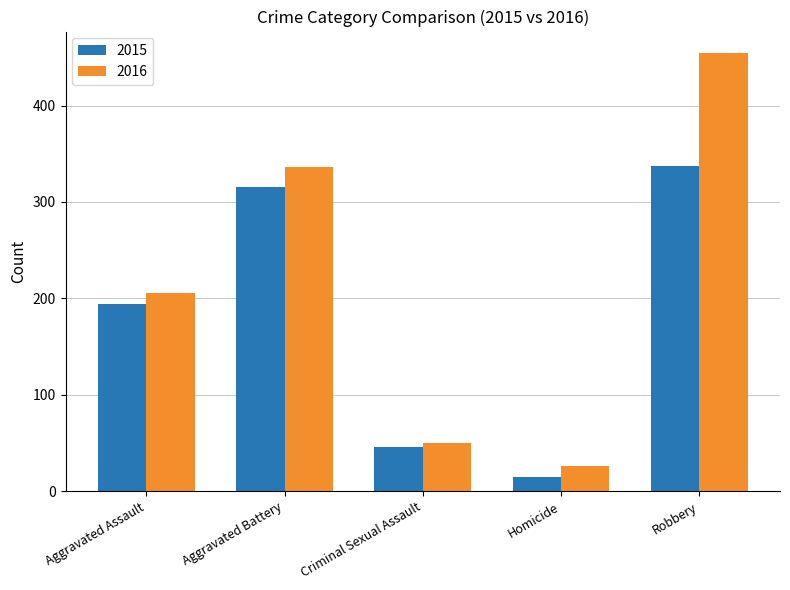

Where is 2015 nearest to the value 176?

Aggravated Assault